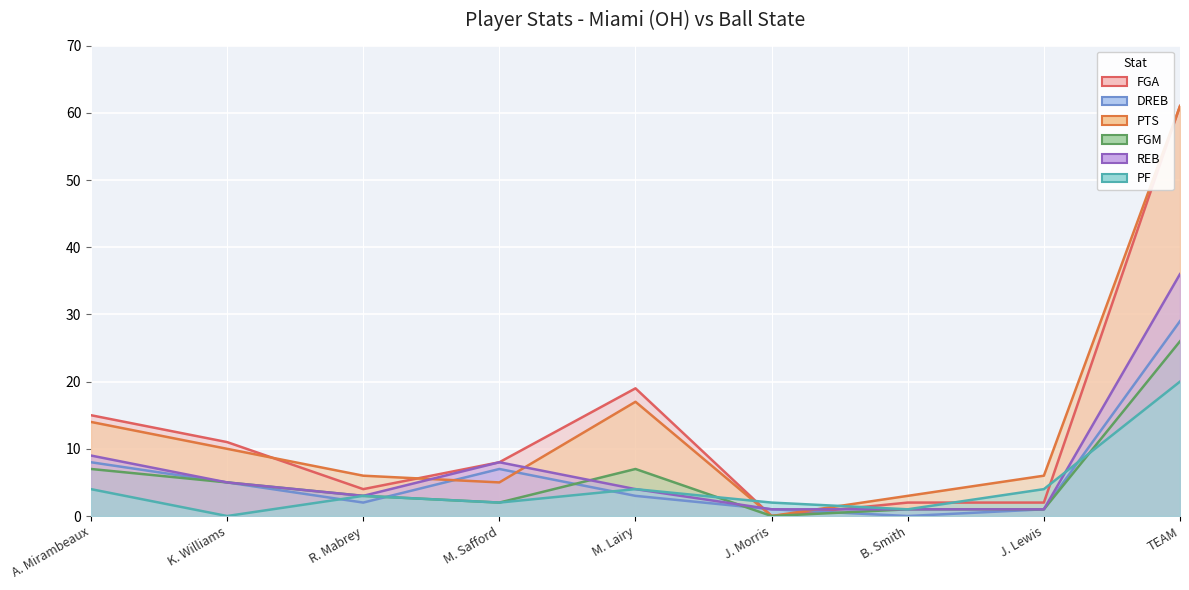

How many values in the REB series exceed 4?

4